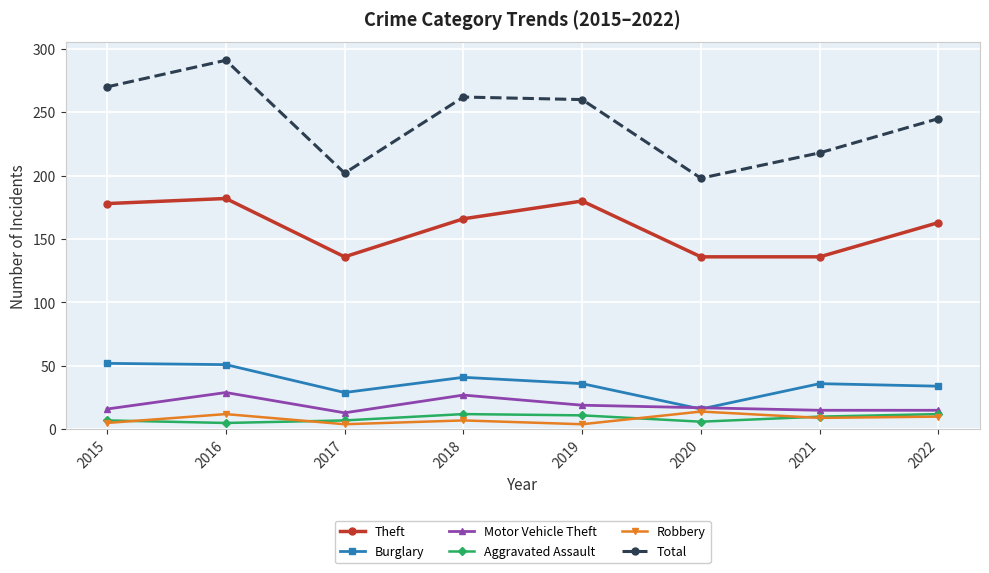

True or false: Theft has more than 0 interior local peaks.

True